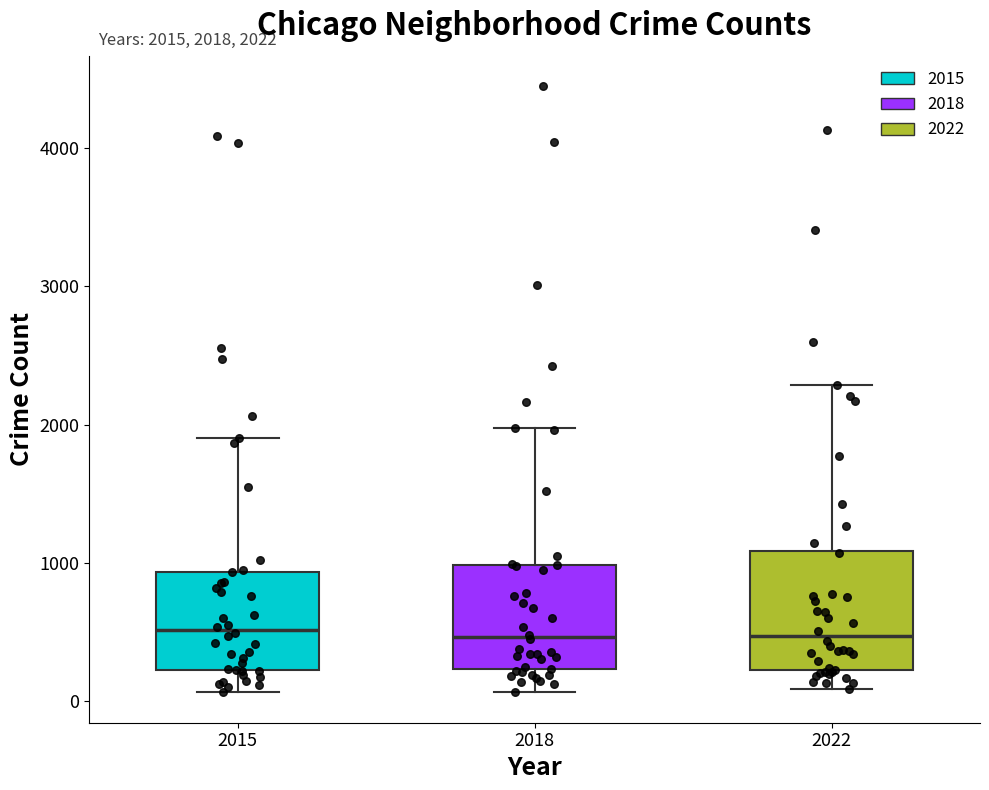

Comparing the boxes themselves (not the whiskers), which one is the tallest?

2022